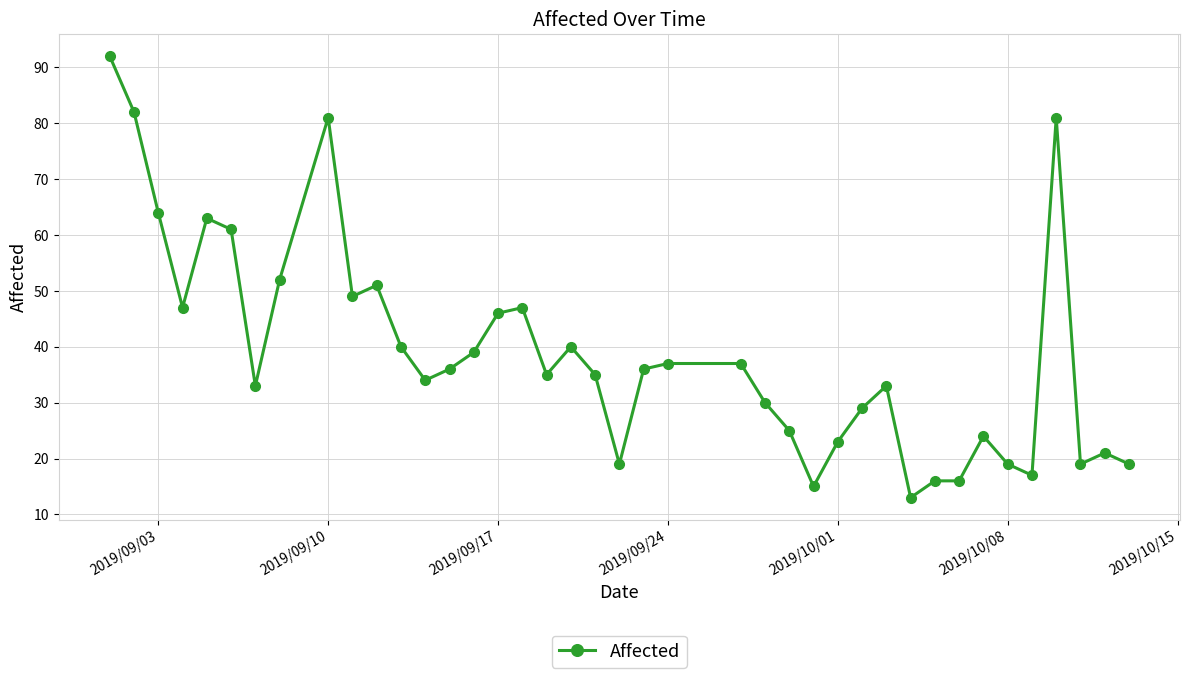

What is the smallest value displayed?

13